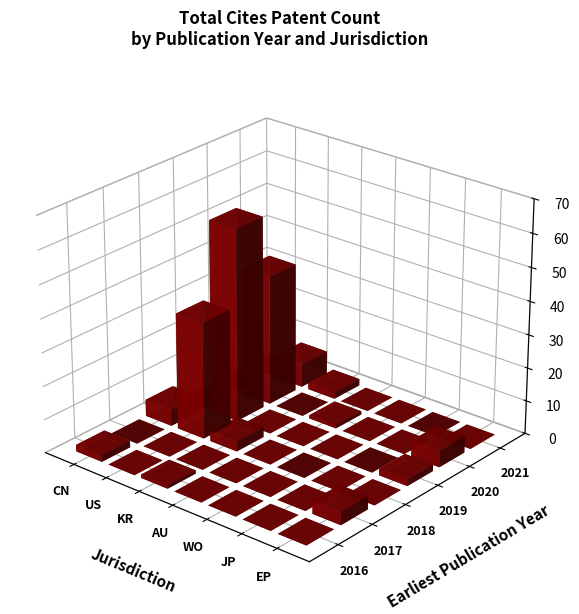

At which label is 2020 closest to 19?

EP